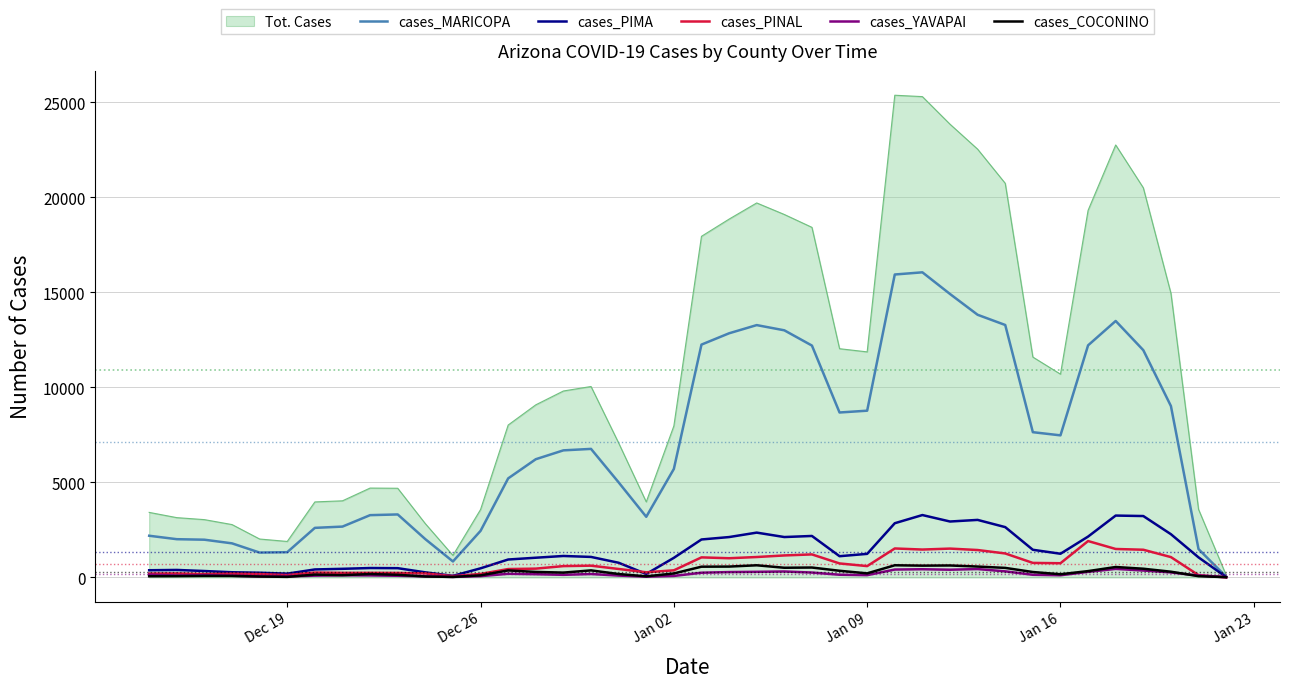

What is the maximum value shown in the chart?

25370